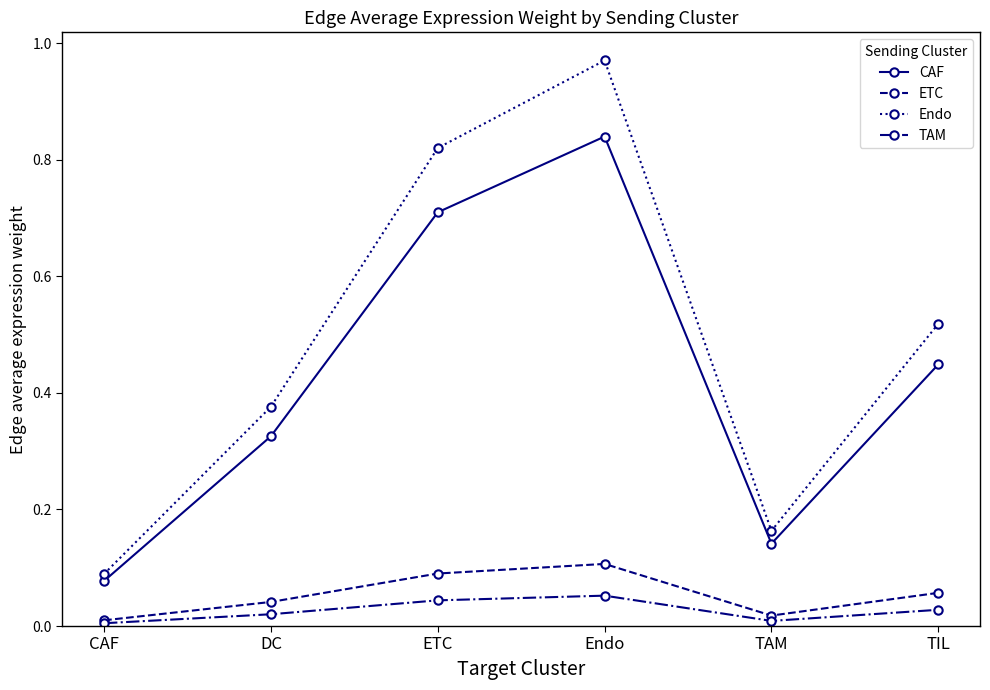

Is it true that TAM equals 0.0 at TIL?

True